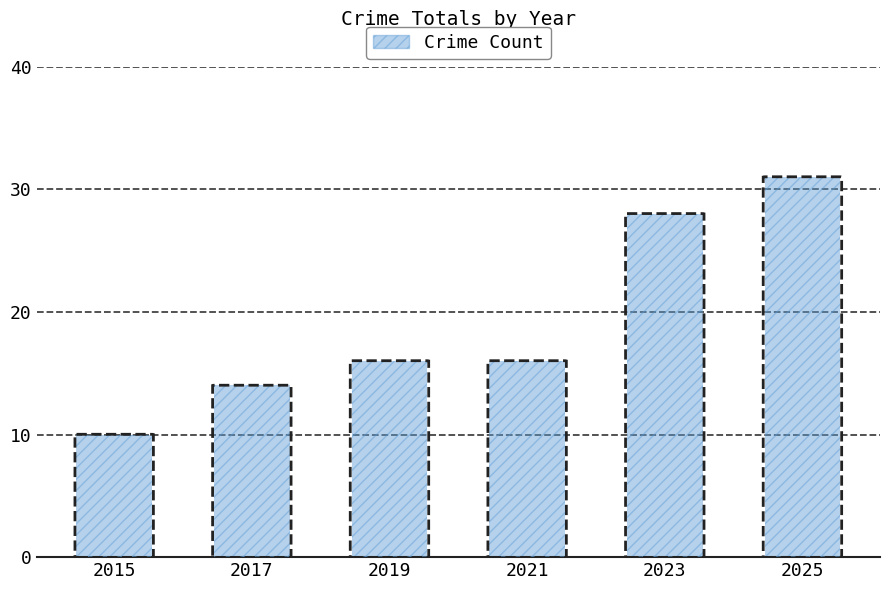

At which category does the chart reach its minimum across all series?

2015